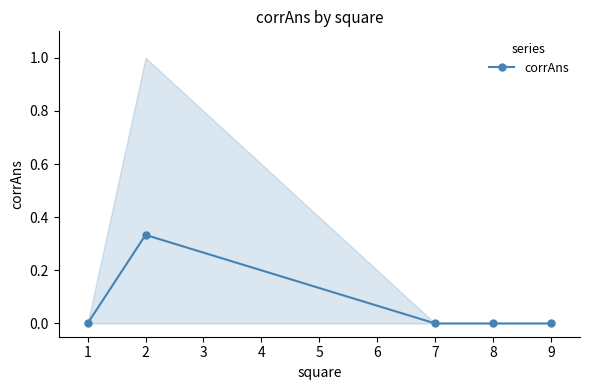

Does the chart display data point markers on the line(s)?

Yes